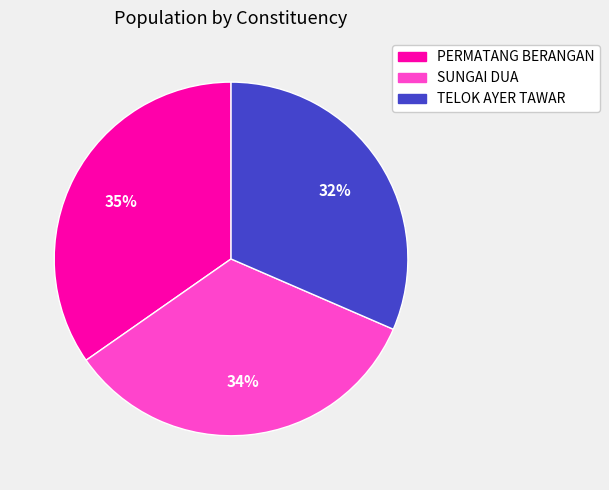

True or false: TELOK AYER TAWAR accounts for 32% of the total.

True